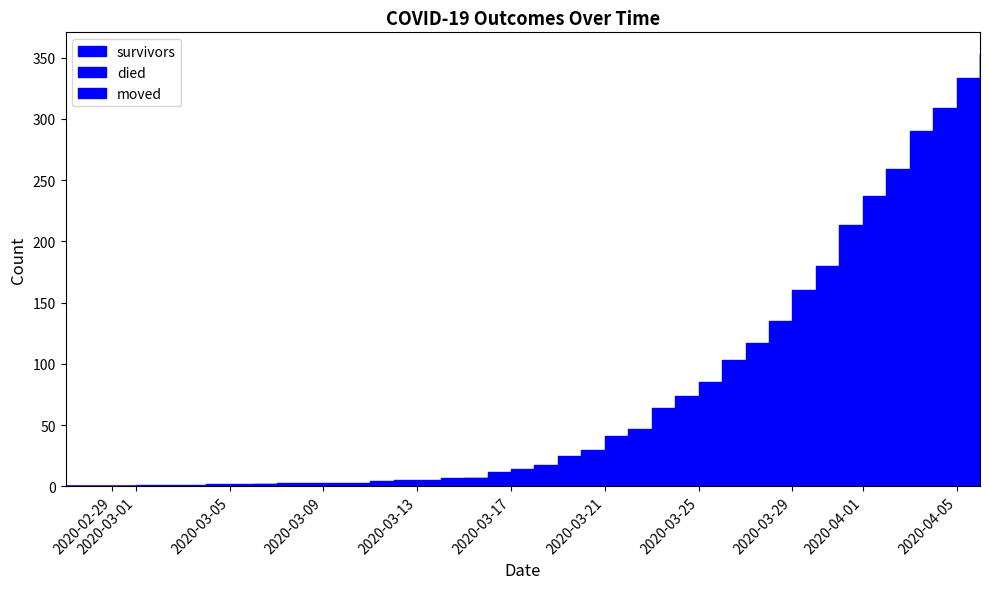

At which label is survivors closest to 90?

2020-03-31